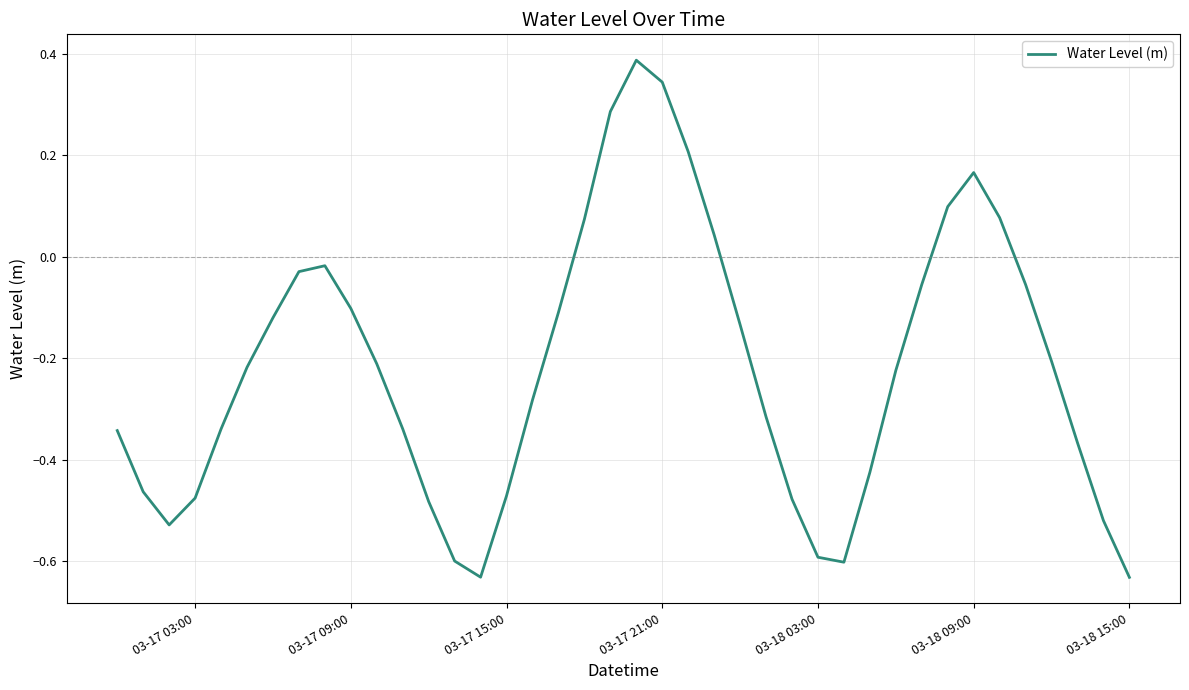

What is the difference between the maximum and minimum values?

1.0